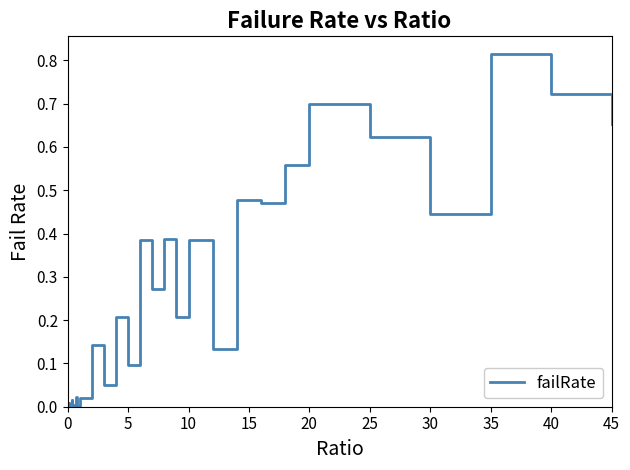

At which category does the chart reach its peak across all series?

35